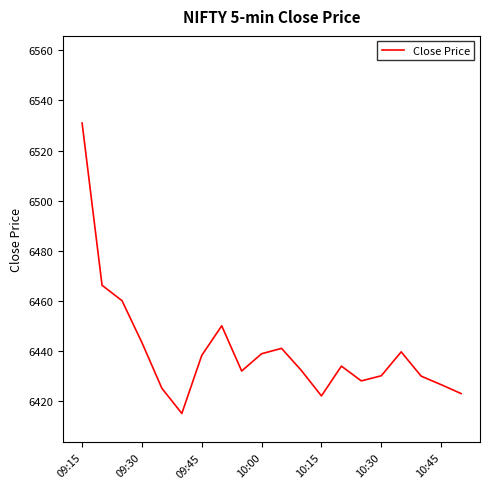

What is the difference between the maximum and minimum values?

116.0